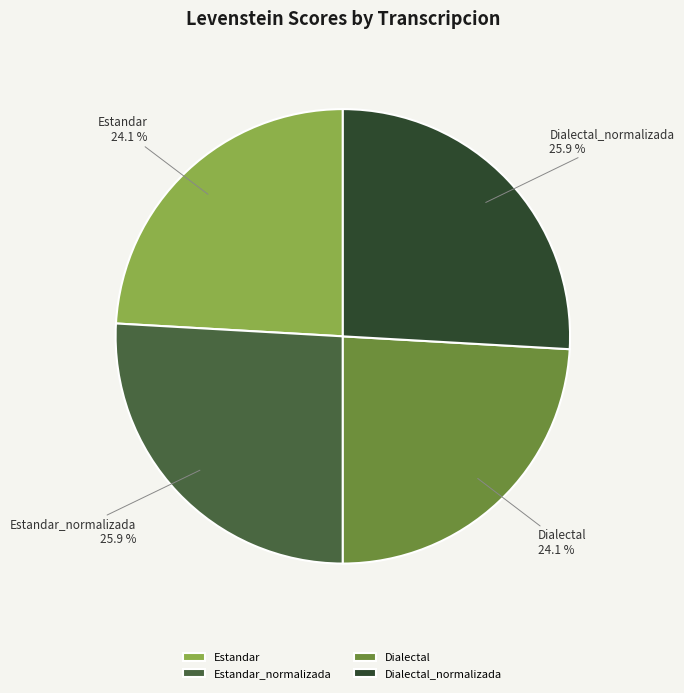

Approximately how many times larger is the value at Dialectal compared to Estandar?

1.0